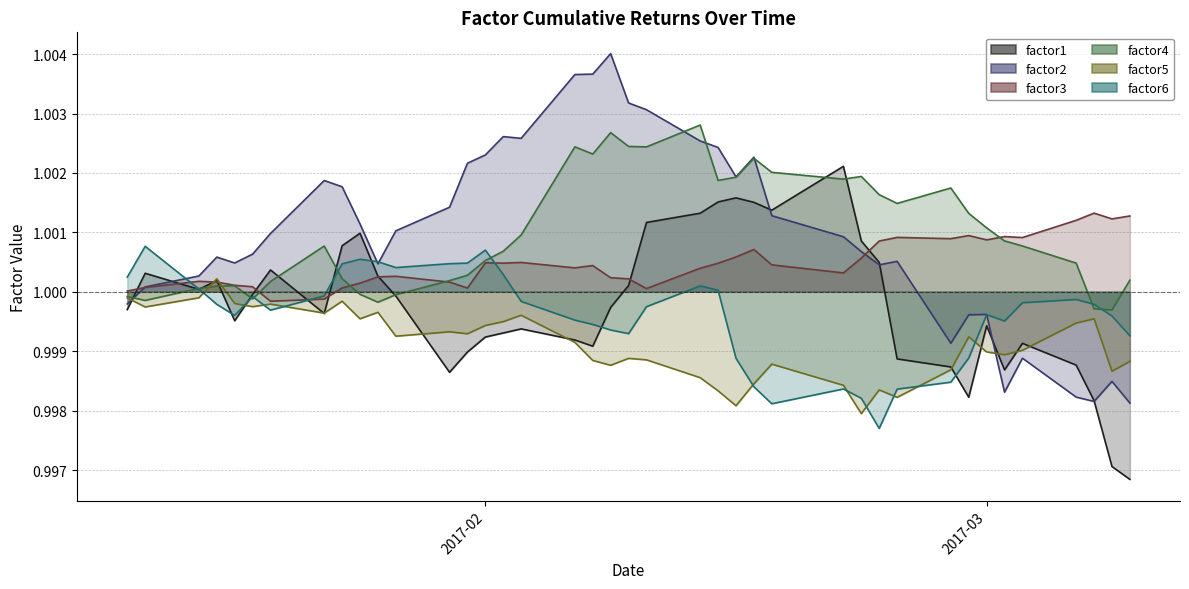

True or false: factor6 and factor4 intersect in this chart.

True